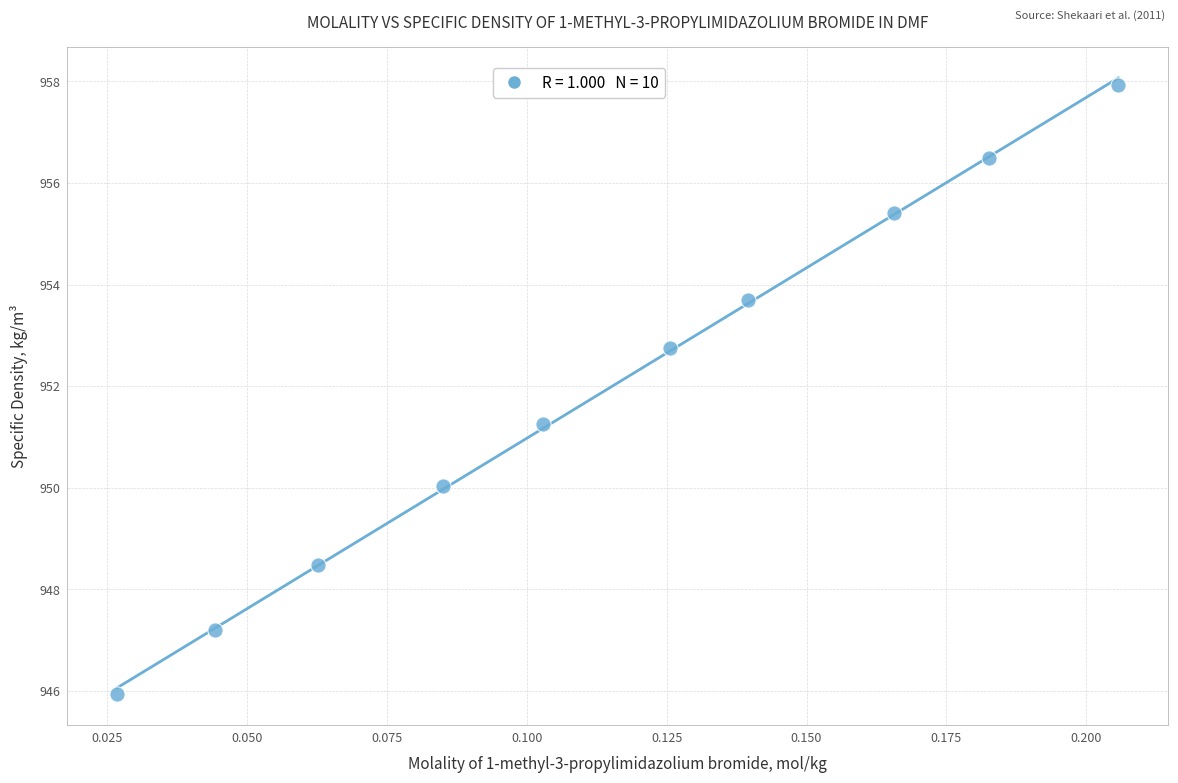

What is the average Y value?

951.9